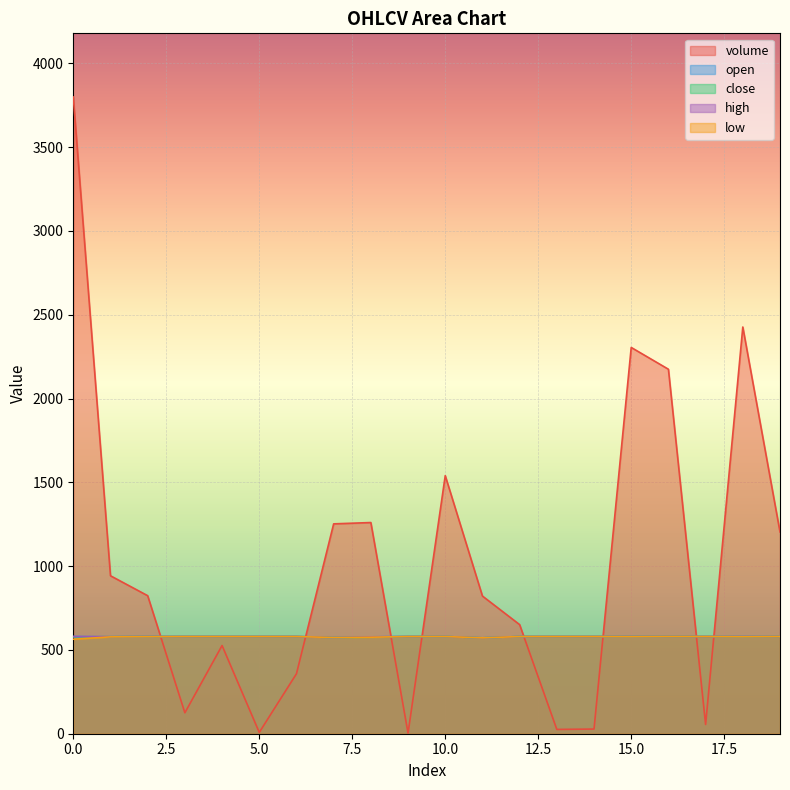

What are all the series names shown in the legend?

volume, open, close, high, low